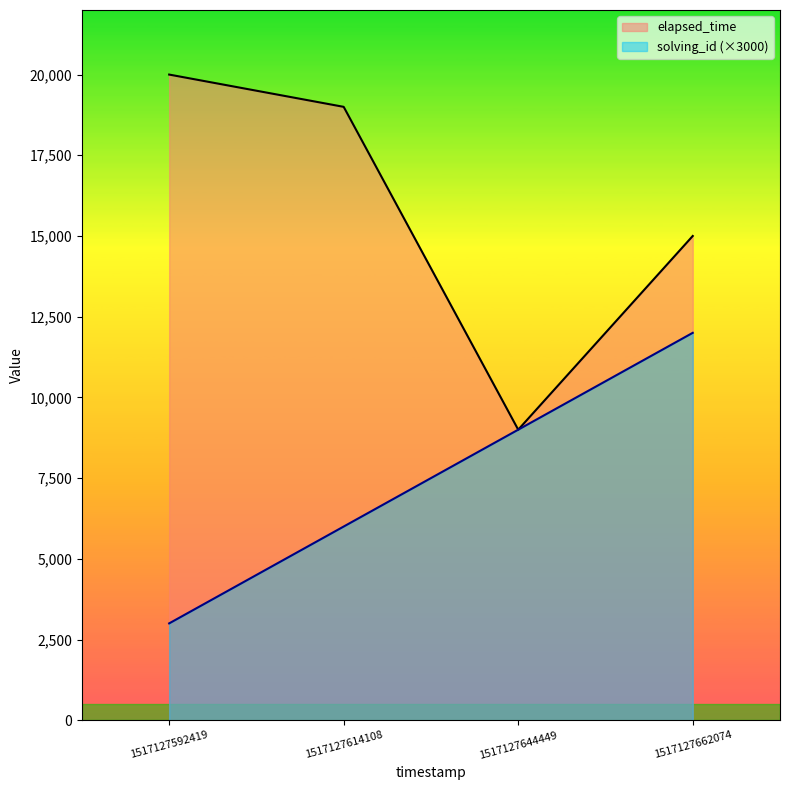

Between 1517127614108 and 1517127644449, which series saw the biggest shift?

elapsed_time